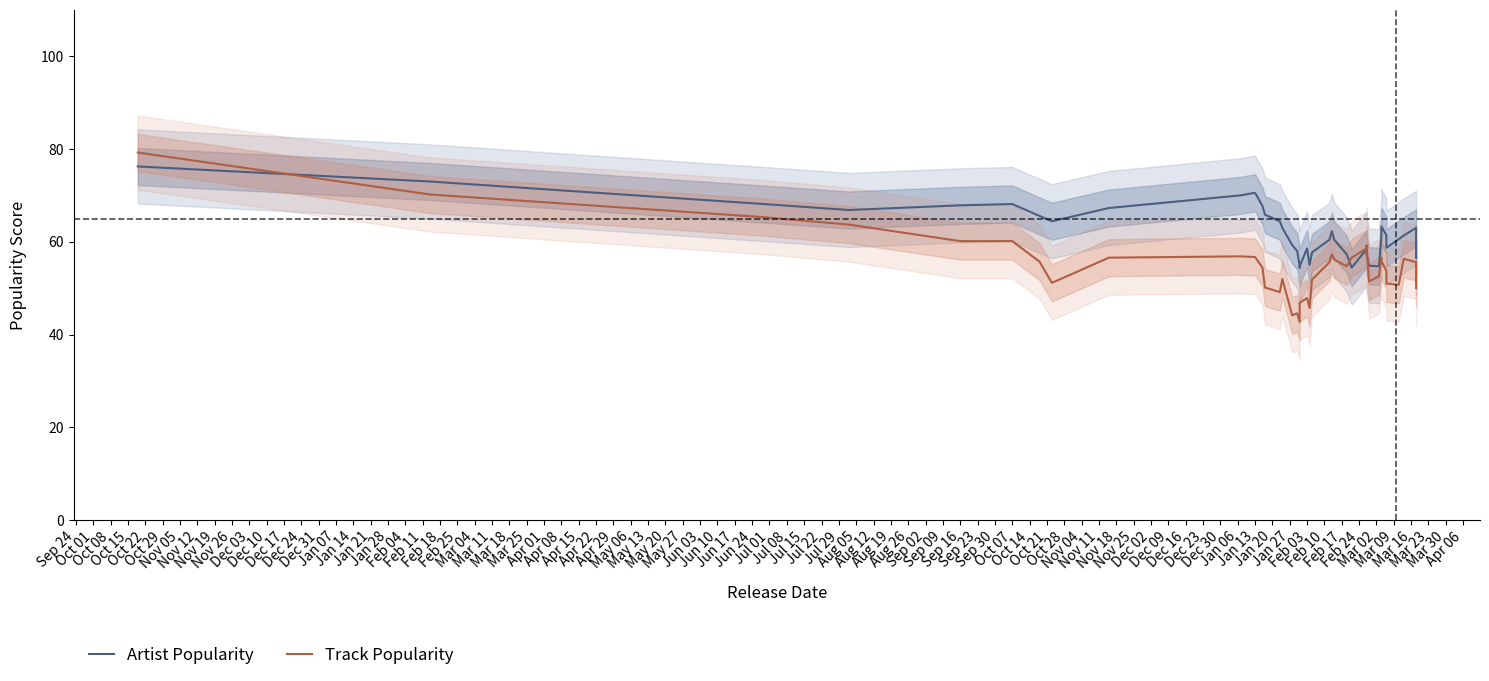

Does the chart display data point markers on the line(s)?

No